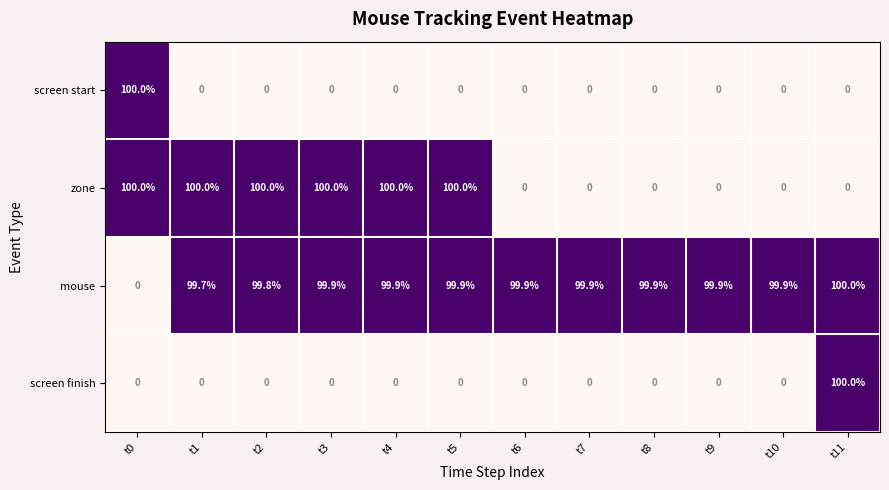

Is the value of screen finish at t9 greater than the value of mouse at t7?

No